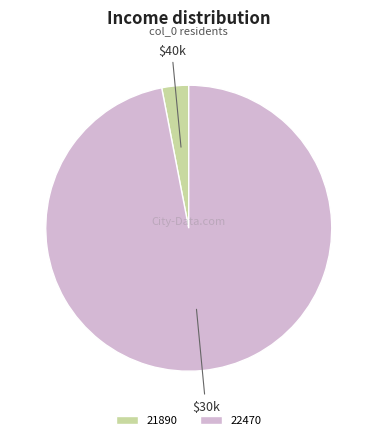

Which category has the biggest portion of the pie?

22470